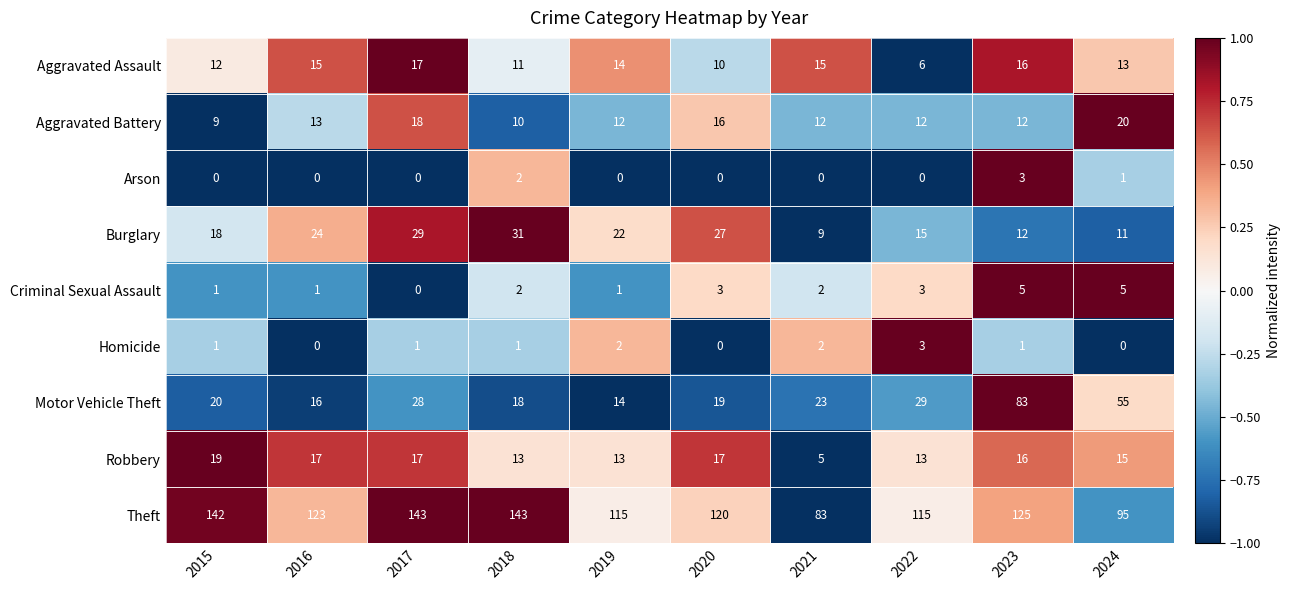

At which label does Aggravated Battery first exceed 12?

2016